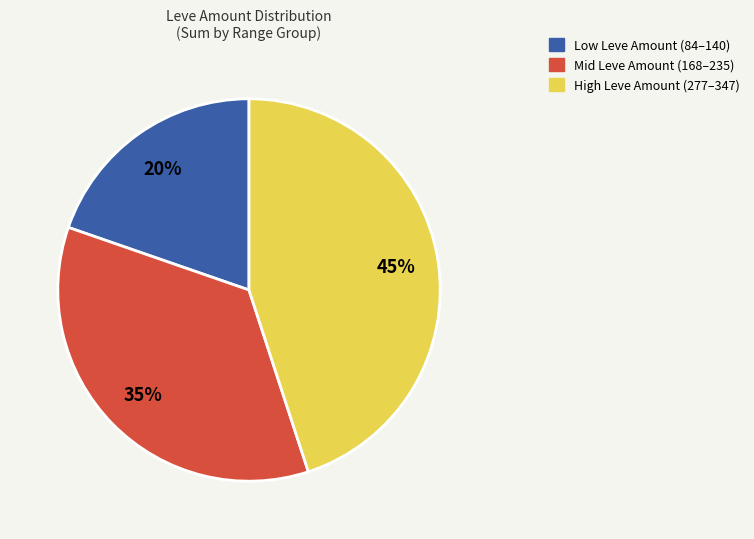

Is there a majority slice in this chart?

No